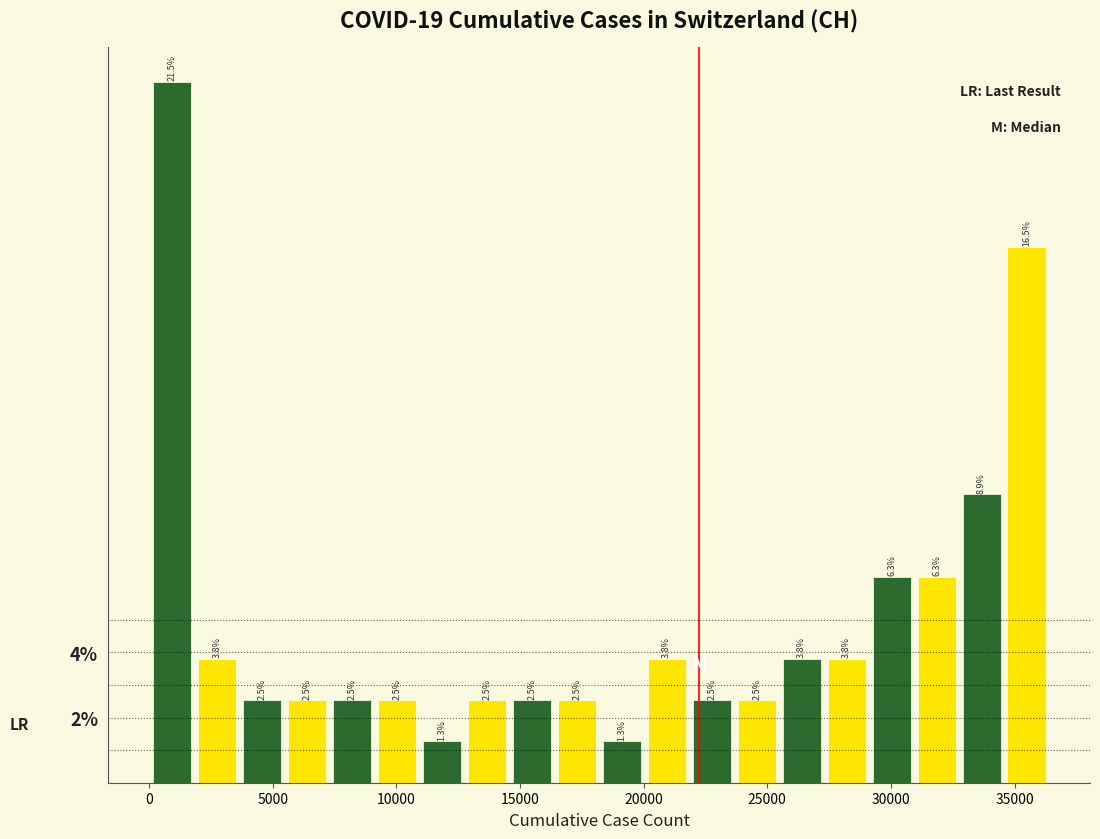

Around what value on the x-axis is the tallest bar? Give the approximate position of its centre, as read against the axis.

1000